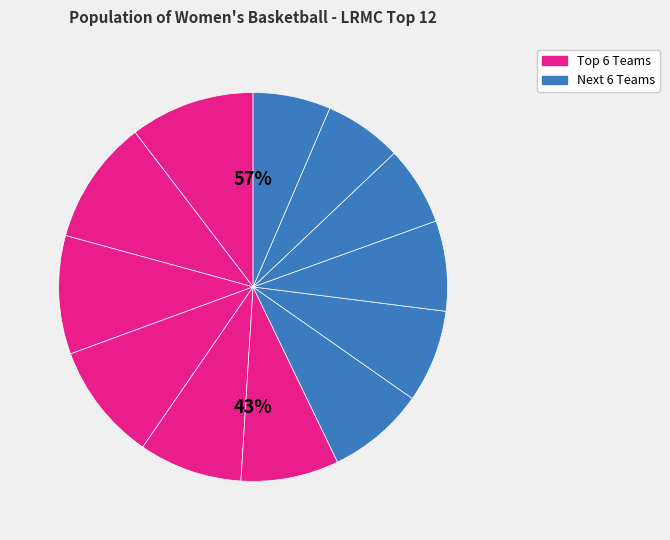

Count the number of slices in the pie.

12